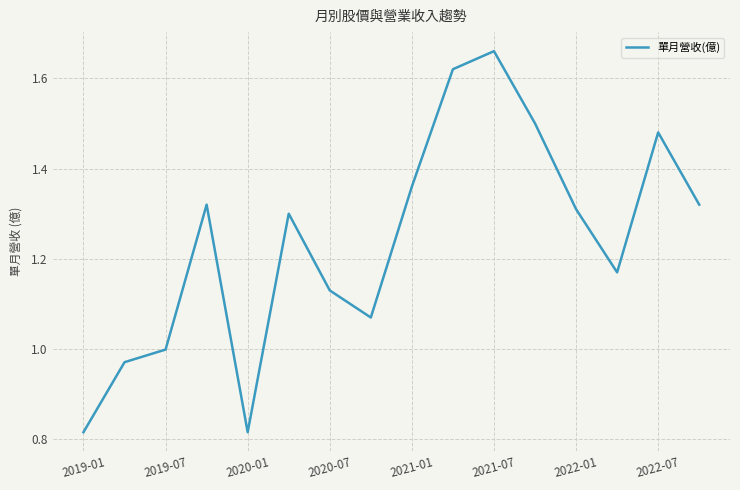

Reading left to right, extract all data points from this chart.

0.8	1.0	1.0	1.3	0.8	1.3	1.1	1.1	1.4	1.6	1.7	1.5	1.3	1.2	1.5	1.3